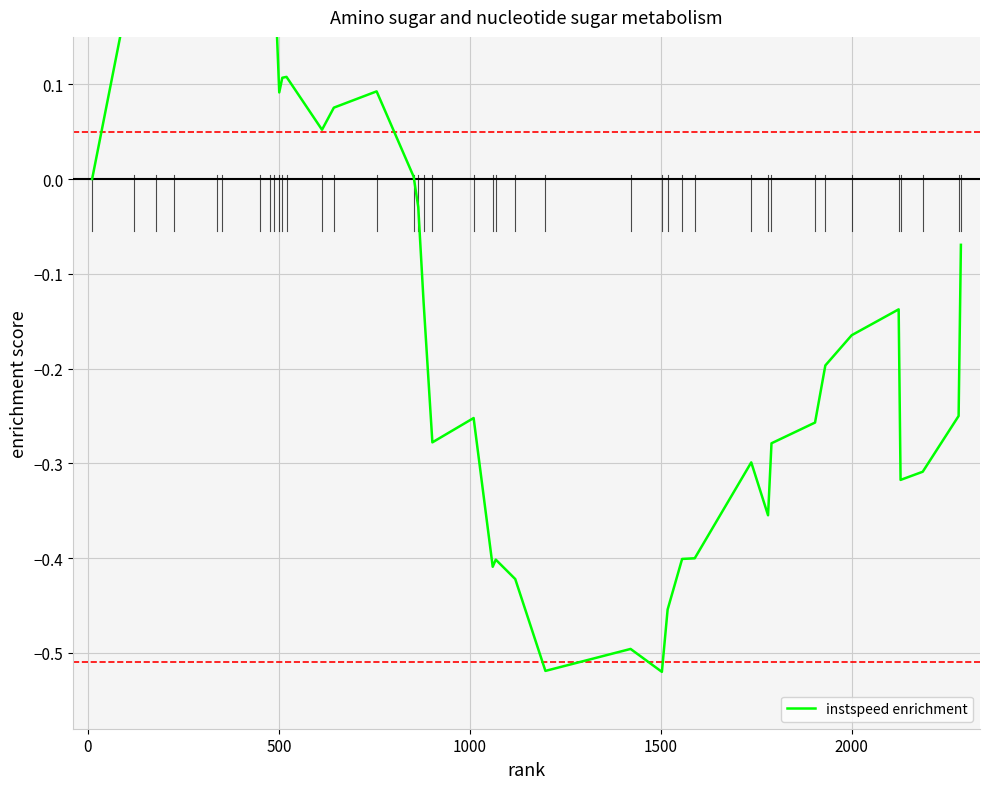

How many interior local peaks (higher than both neighbors) does the data have?

9